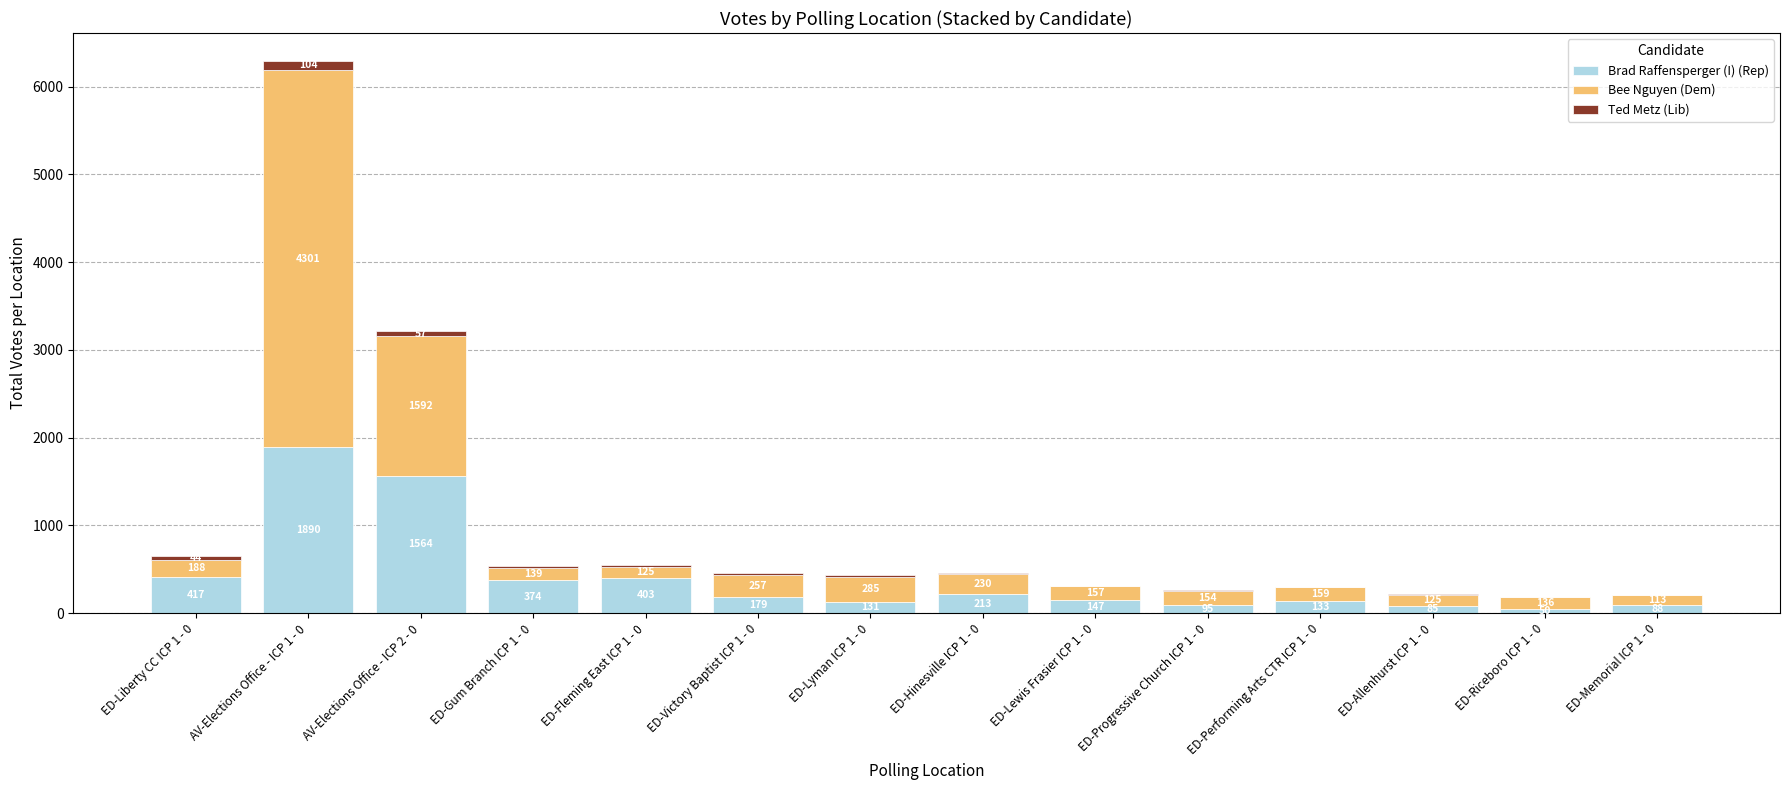

The Brad Raffensperger (I) (Rep) series shows 1890 at AV-Elections Office - ICP 1 - 0. True or false?

True